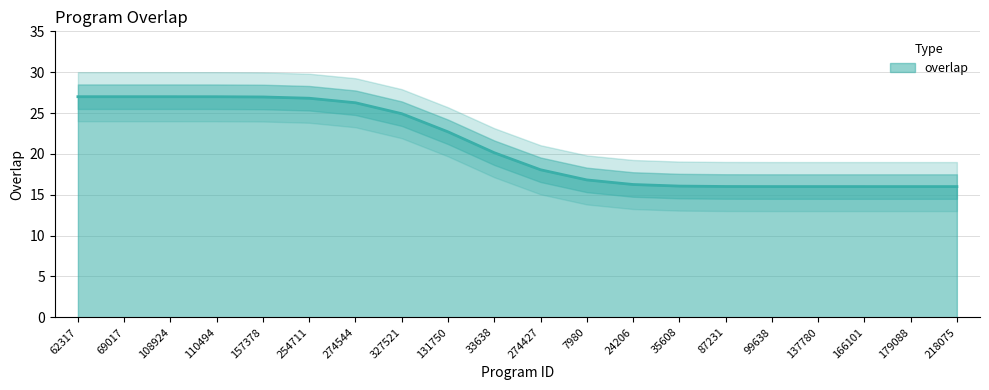

What is the minimum value shown in the chart?

16.0